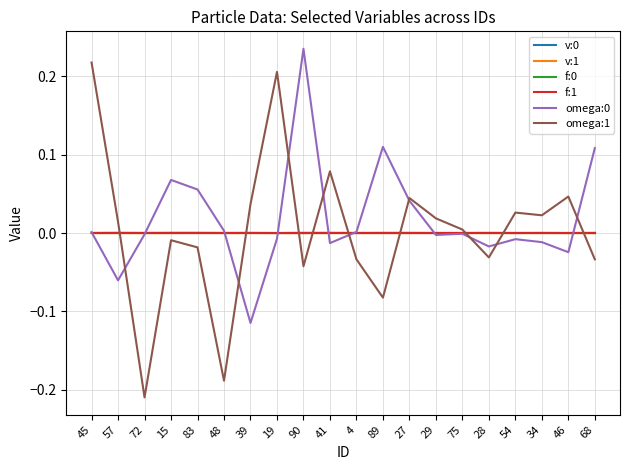

How many distinct data groups are displayed?

6